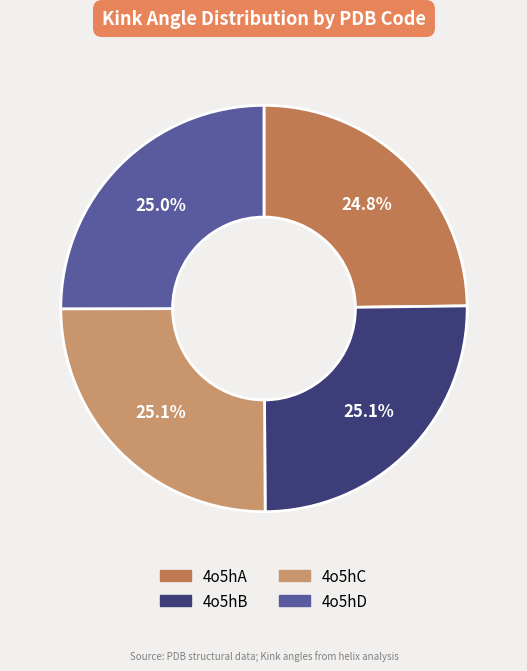

Which category has the smallest portion of the pie?

4o5hA